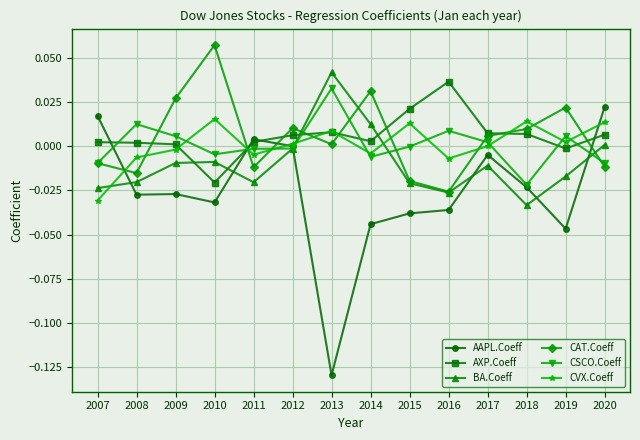

Which series has the widest spread of values?

AAPL.Coeff